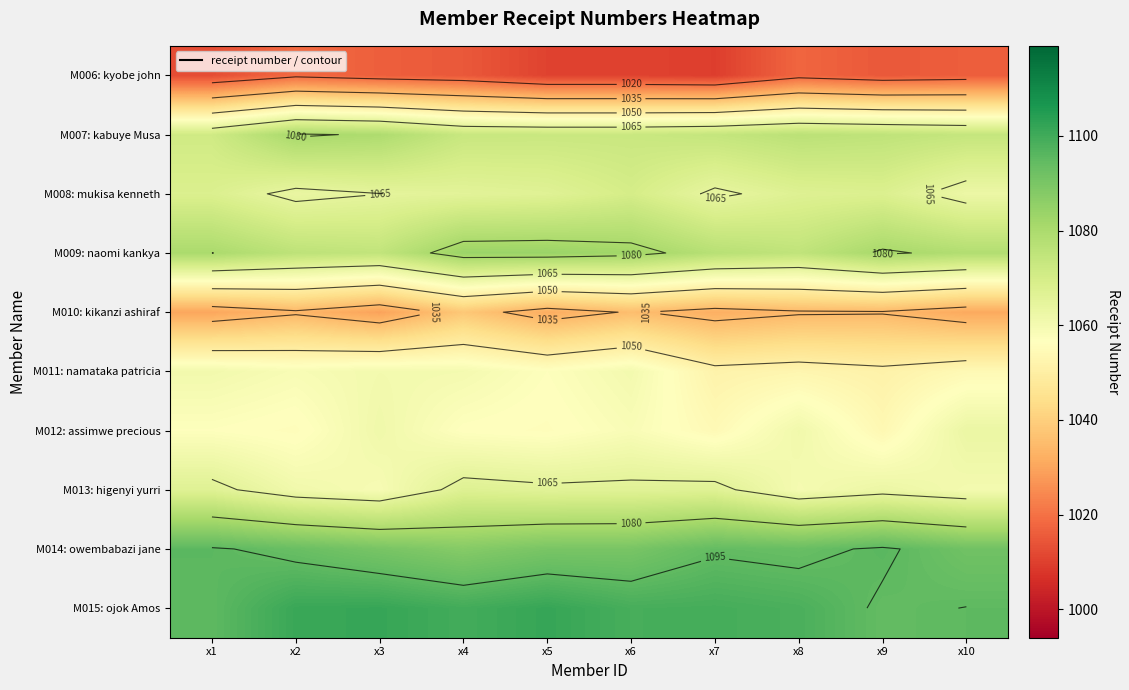

What is the highest value of the M008: mukisa kenneth series?

1069.9